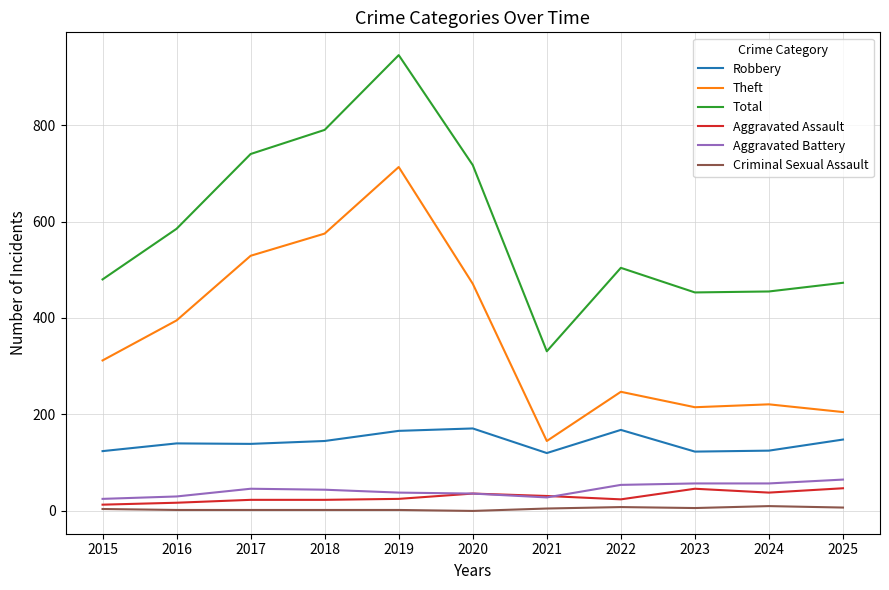

Rank the series by their maximum value, from highest to lowest.

Total, Theft, Robbery, Aggravated Battery, Aggravated Assault, Criminal Sexual Assault